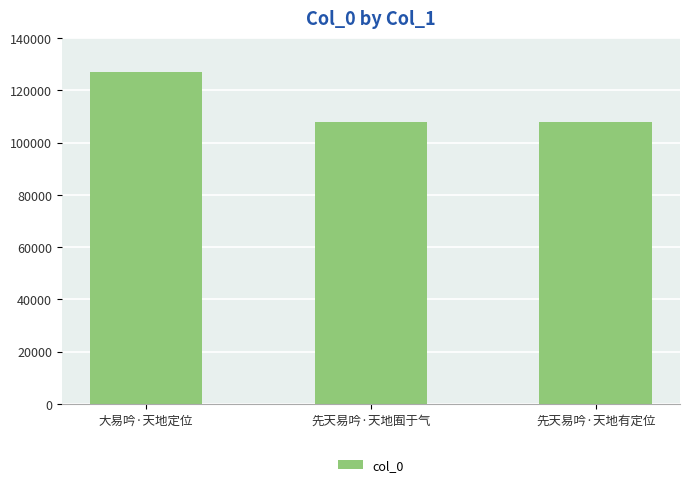

What is the difference between the values at 先天易吟·天地囿于气 and 大易吟·天地定位?

18864